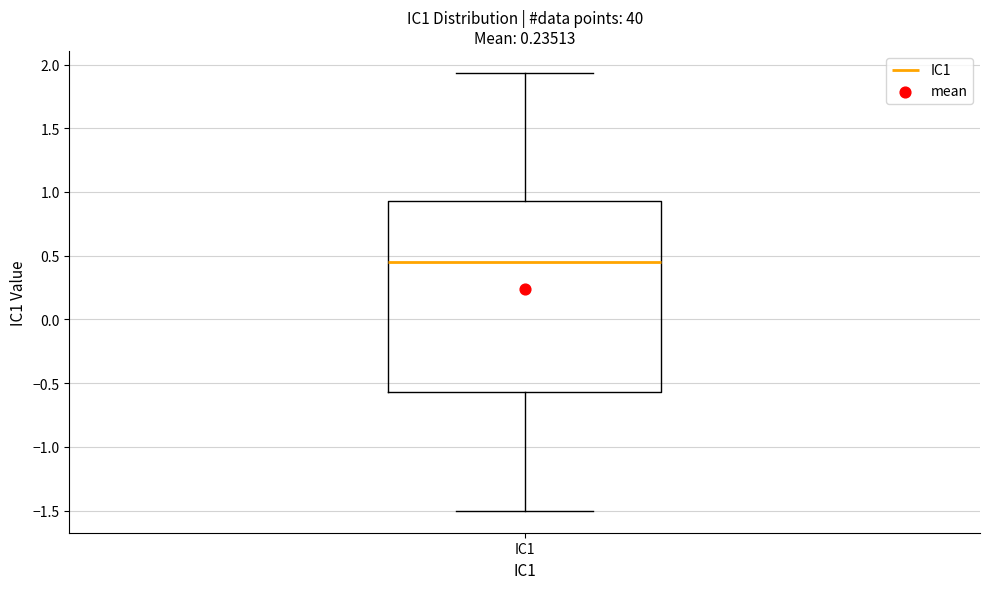

Transcribe this box plot: give where the median line is, the range the box spans, and where the two whiskers end, as read against the y-axis. The values are not printed on the chart, so give them approximately, as read against the axis.

median 0.45, box -0.55 to 0.95, whiskers -1.50 to 1.95